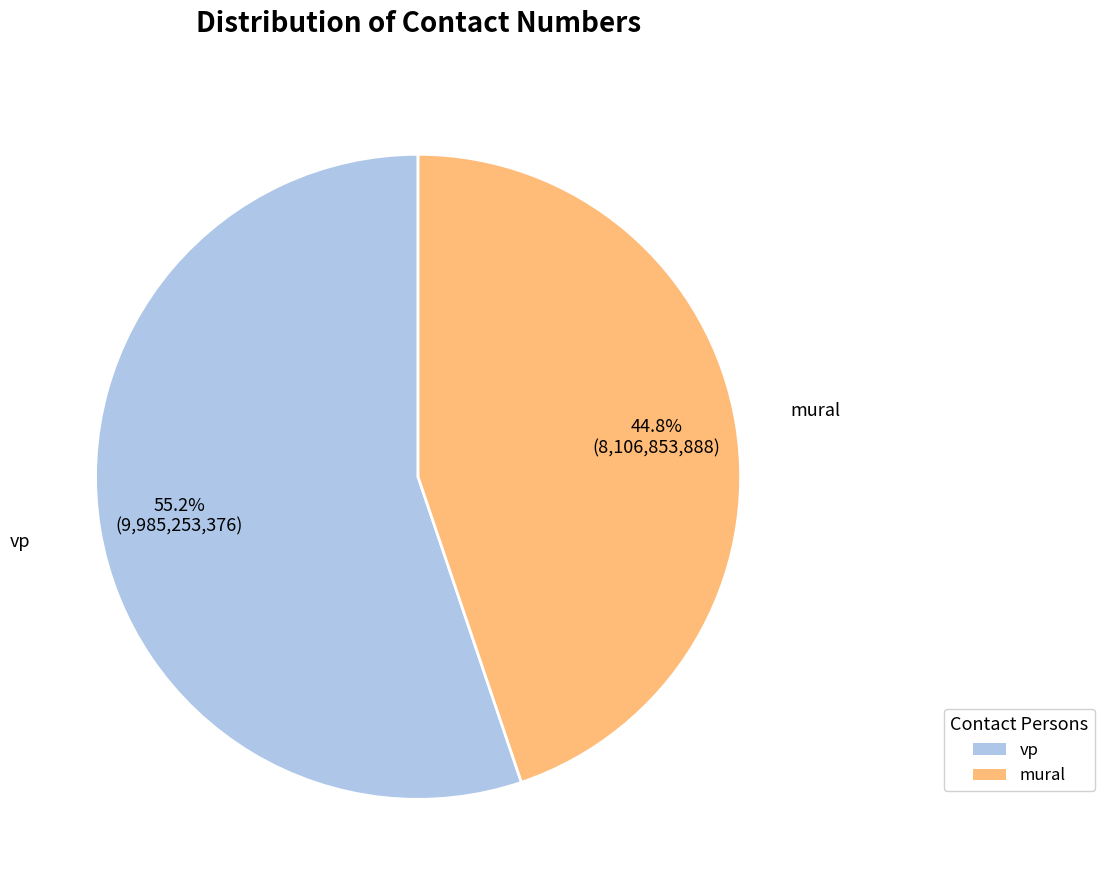

Which slice is the smallest?

mural